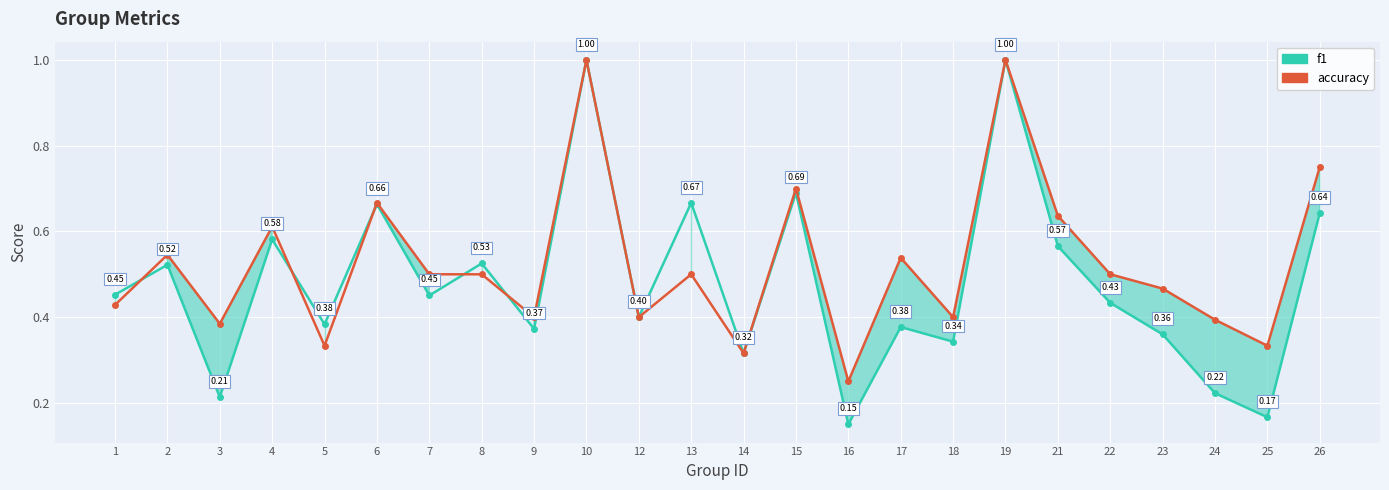

Between 4 and 17, which series saw the biggest shift?

f1